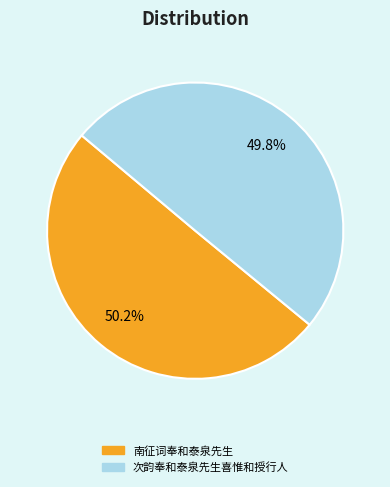

To the nearest percent, what portion does 南征词奉和泰泉先生 represent?

50%